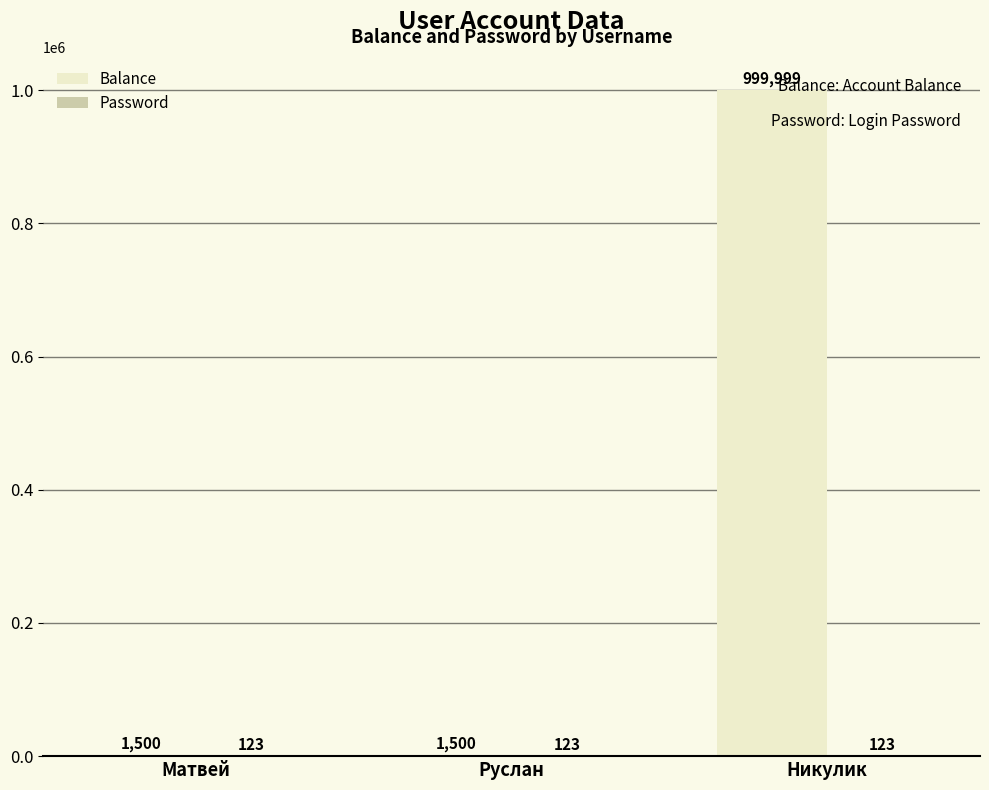

Which label corresponds to the largest value in the chart?

Никулик